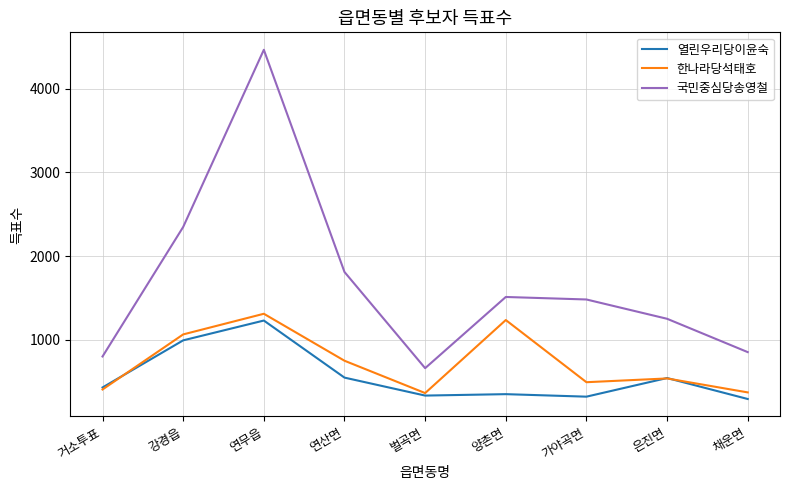

In 한나라당석태호, how many points are lower than both neighbors (excluding endpoints)?

2